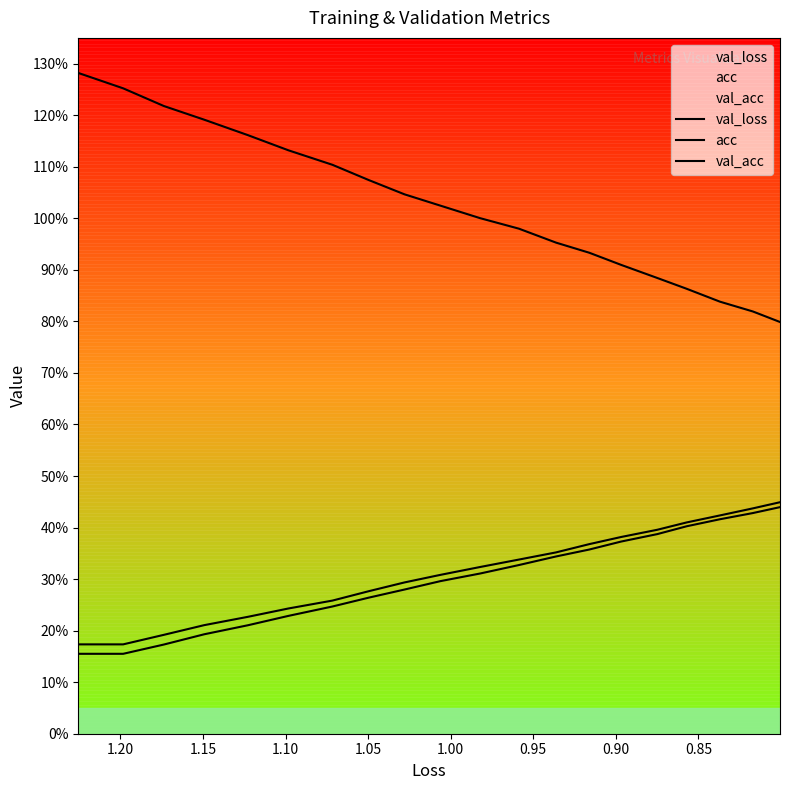

How many series are shown in this chart?

3